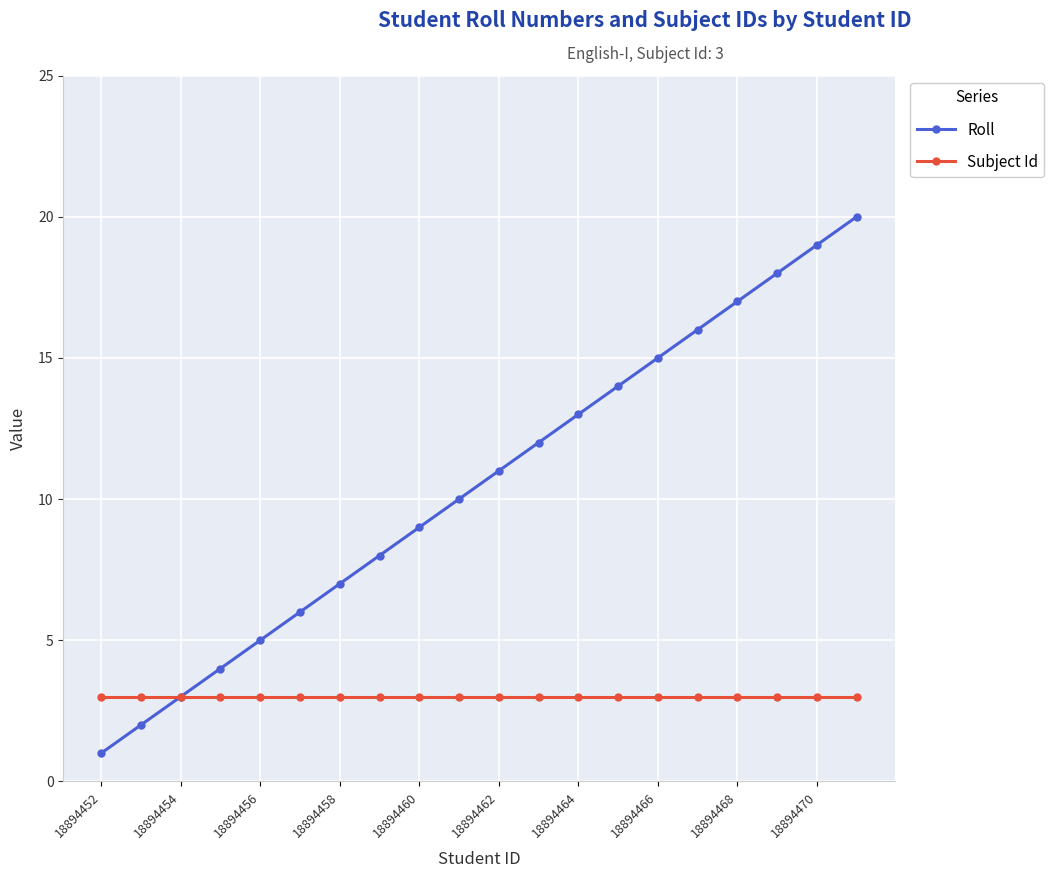

Rank the series by their average value, from lowest to highest.

Subject Id, Roll